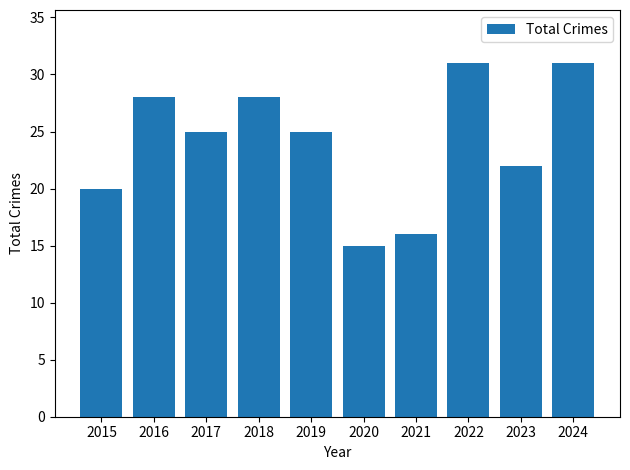

What is the change in value from 2019 to 2023?

-3